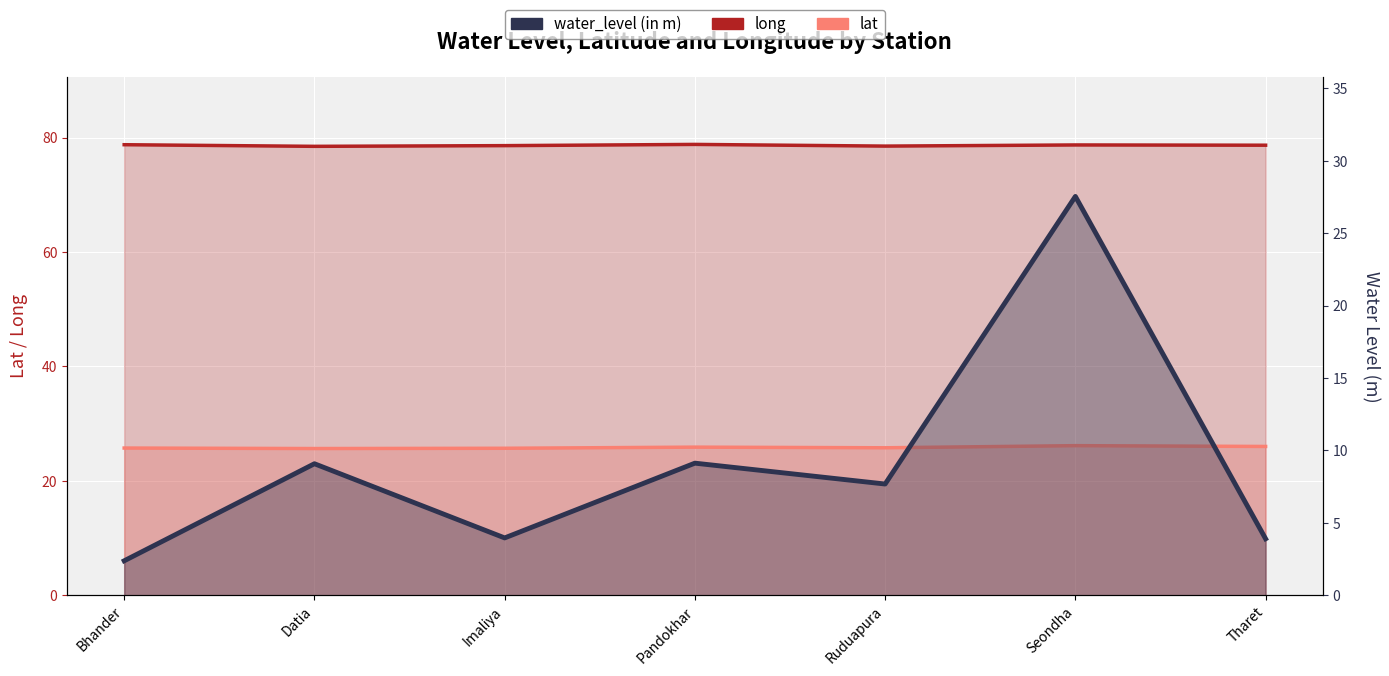

Which has a higher value, Datia or Imaliya?

Imaliya